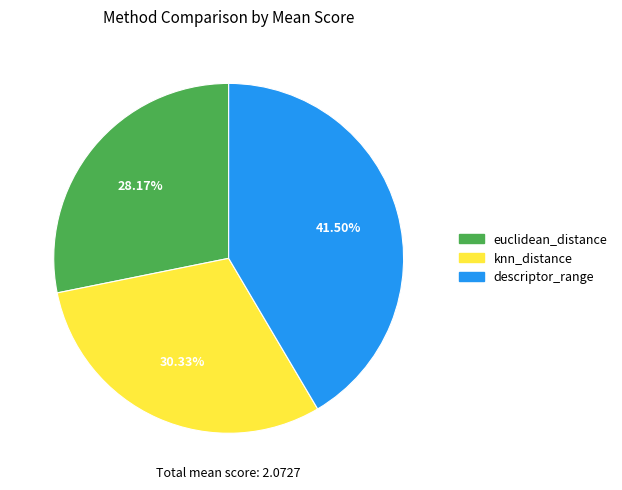

What is the largest slice in the pie chart?

descriptor_range